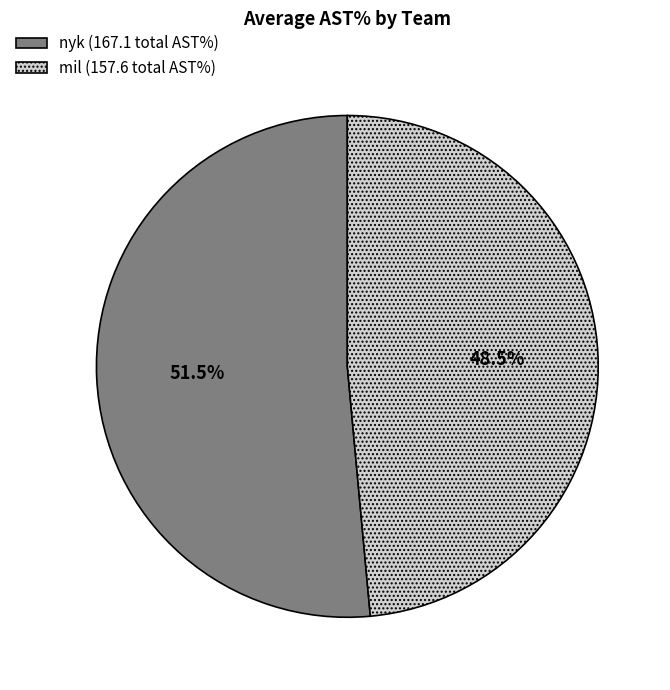

What is the ratio of the value at mil (157.6 total AST%) to the value at nyk (167.1 total AST%)?

0.9